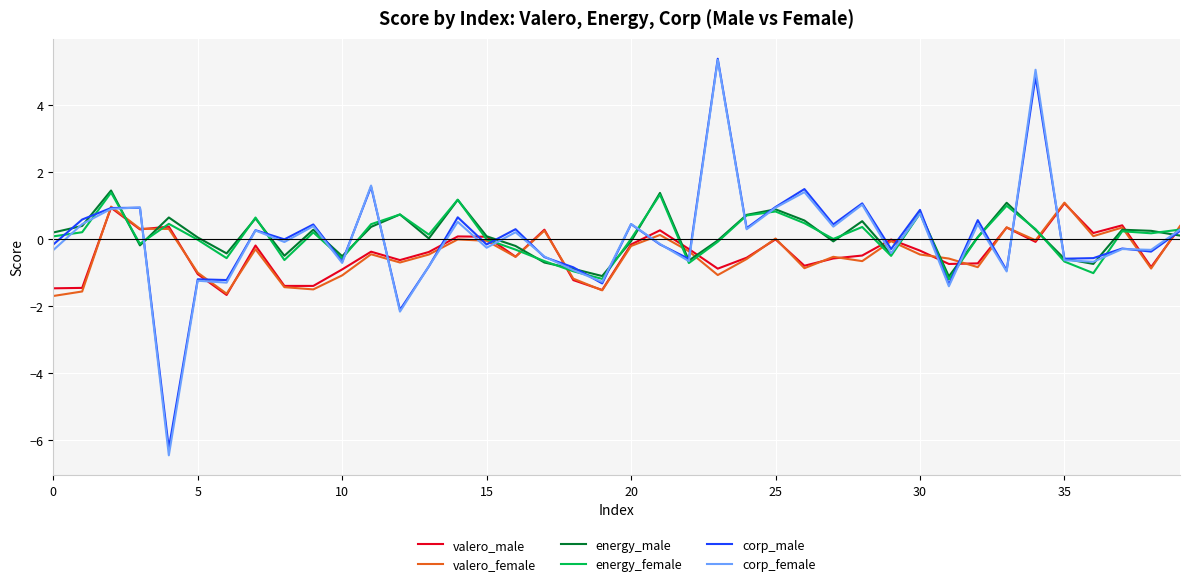

Which series has the largest range (max minus min)?

corp_female